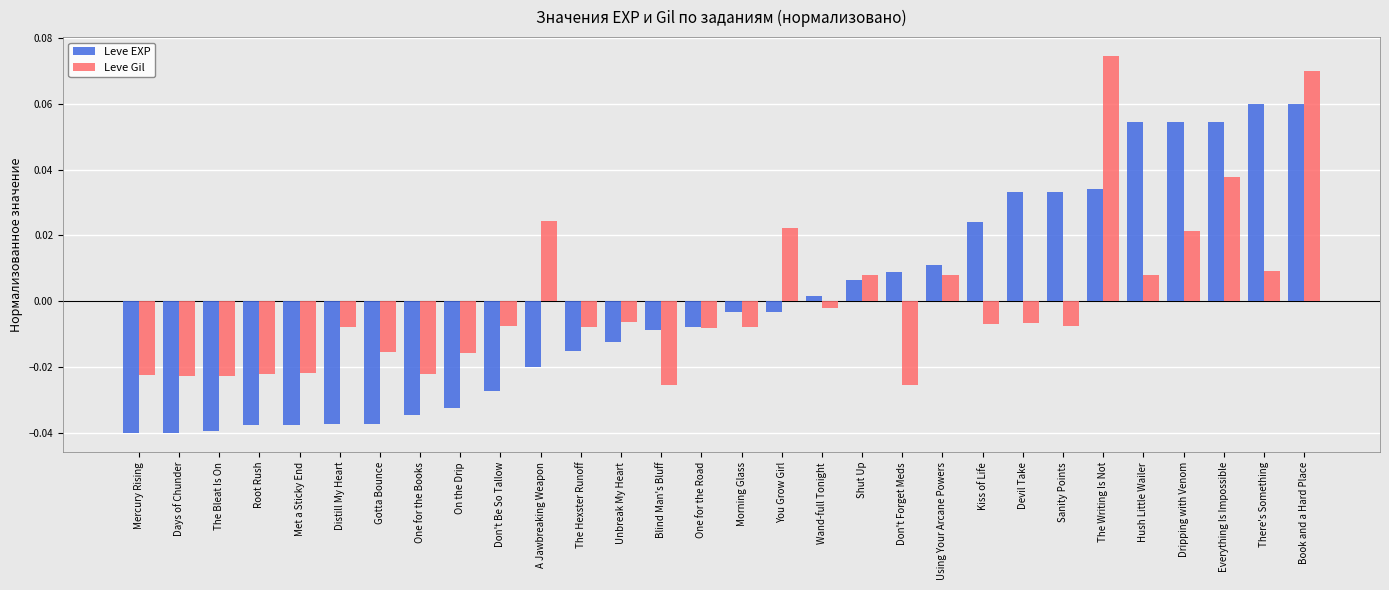

At how many categories does at least one series exceed 0?

15